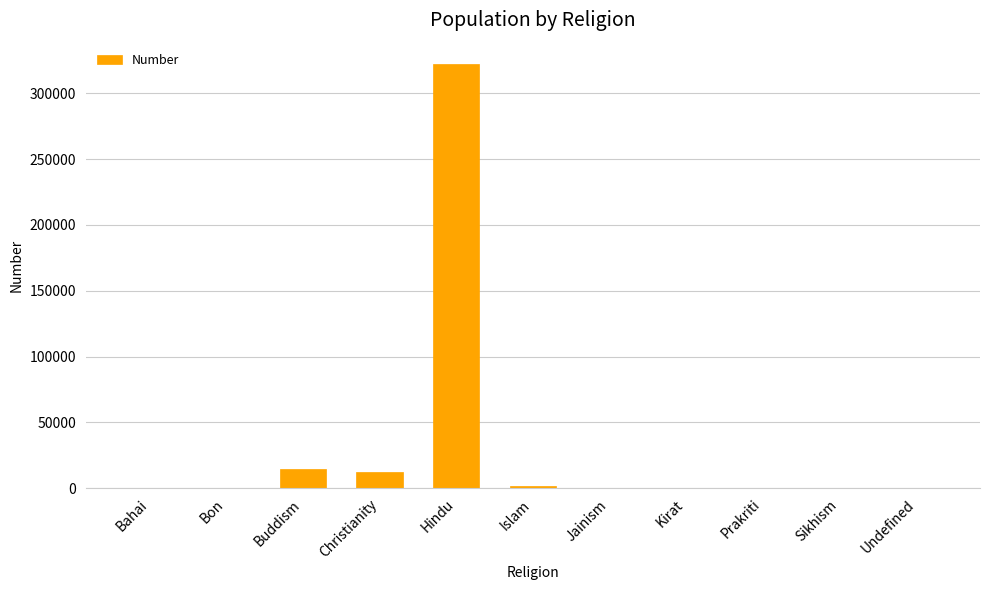

Where does the data first go above 49?

Buddism